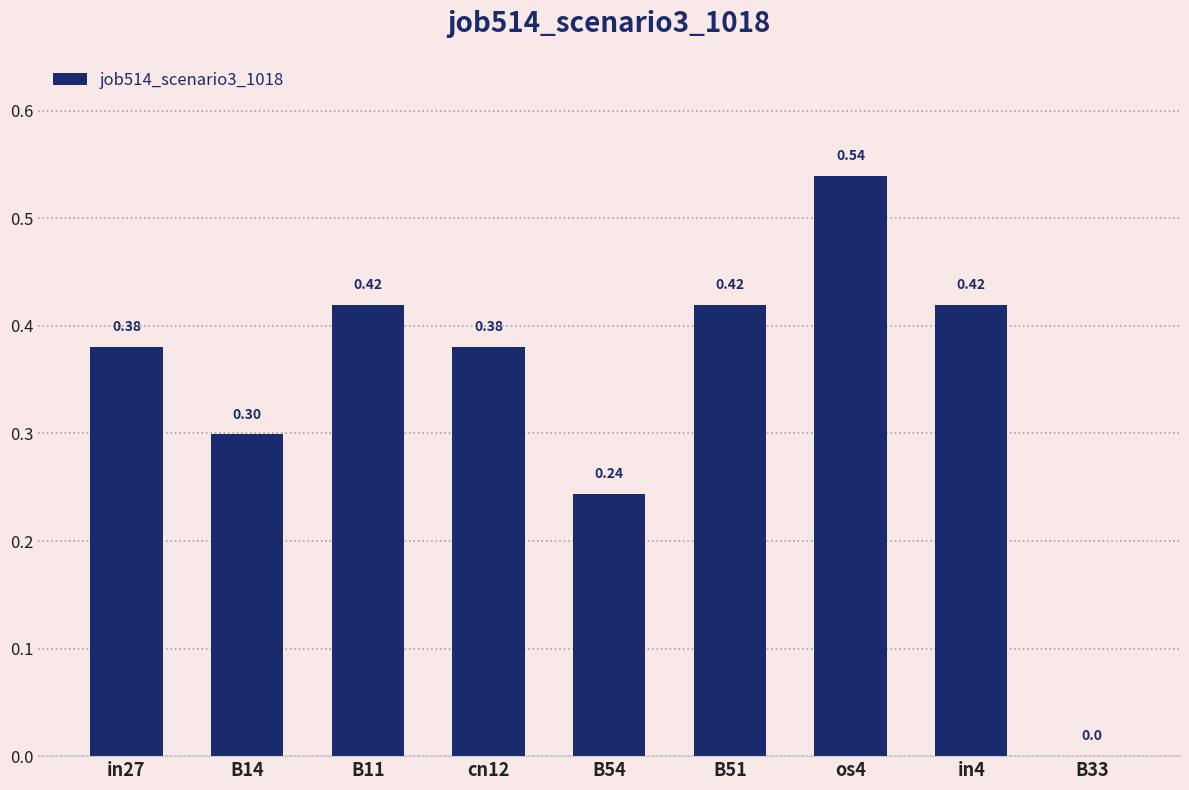

Between os4 and B33, which is larger?

os4